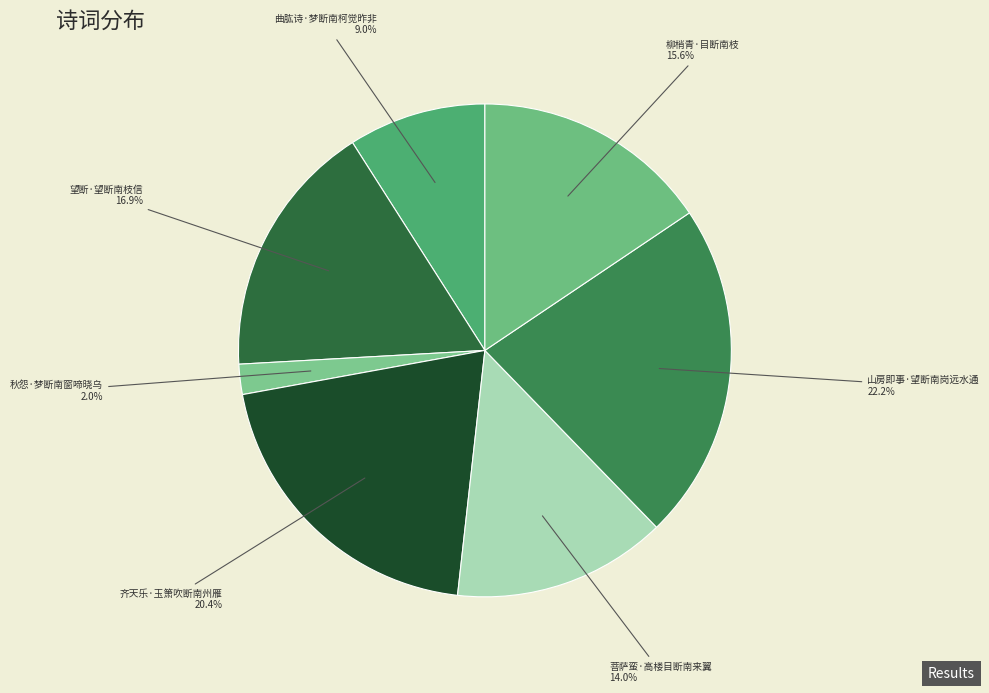

Is it true that 山房即事·望断南岗远水通 is 22% of the pie?

True